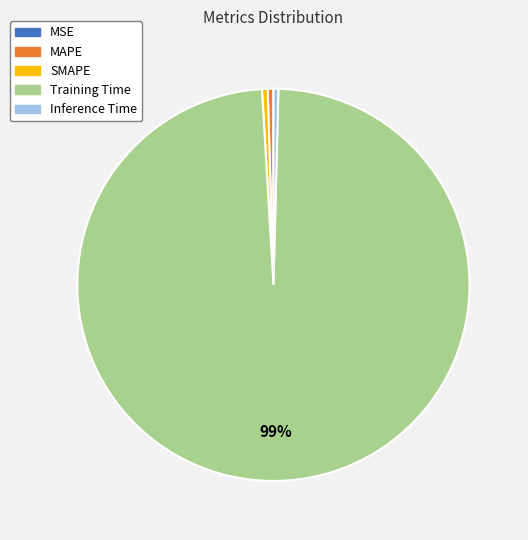

Is it true that Training Time is 99% of the pie?

True